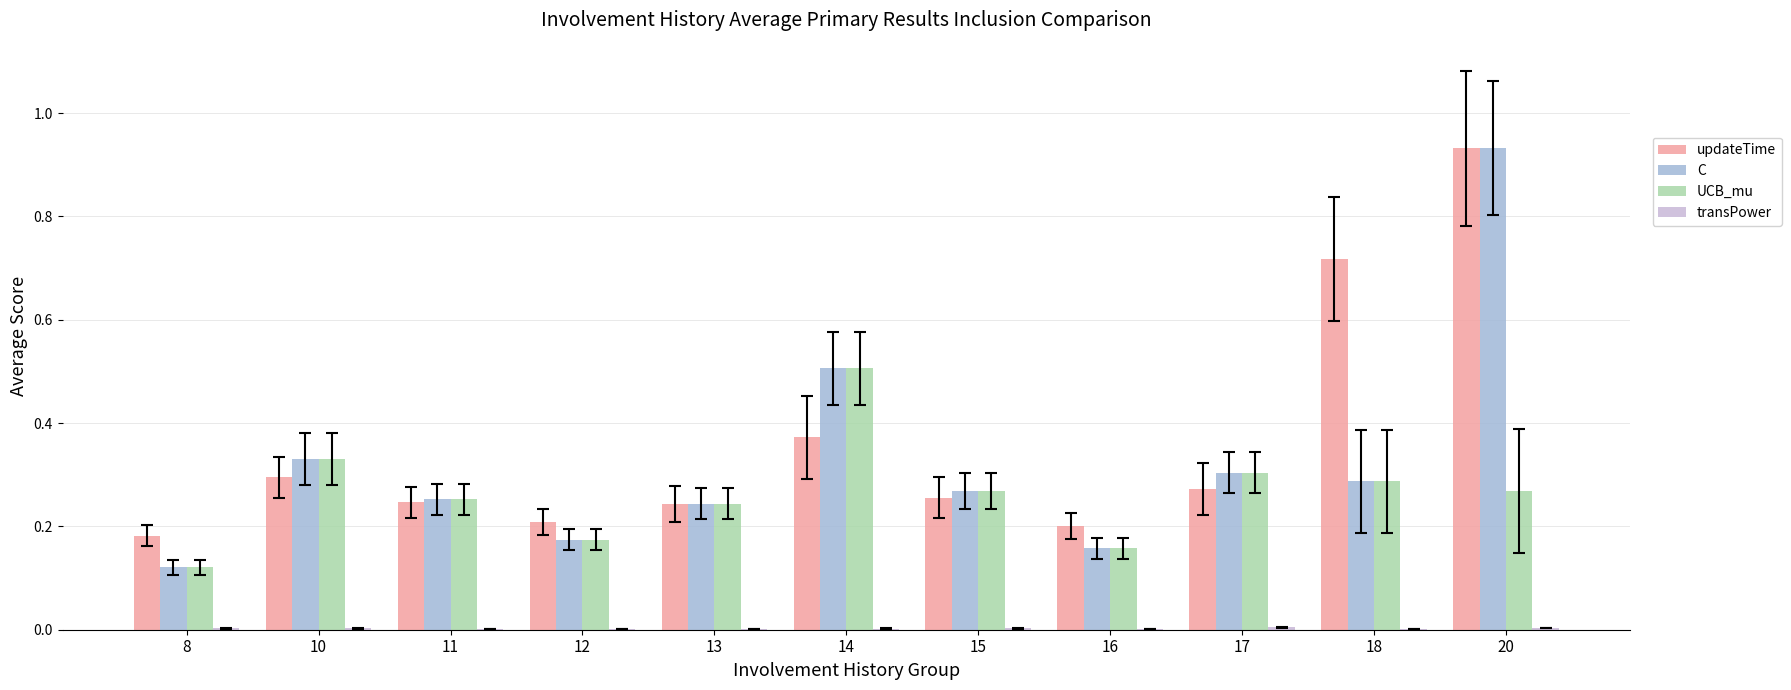

True or false: C has a value of 0.4 at 13.

False